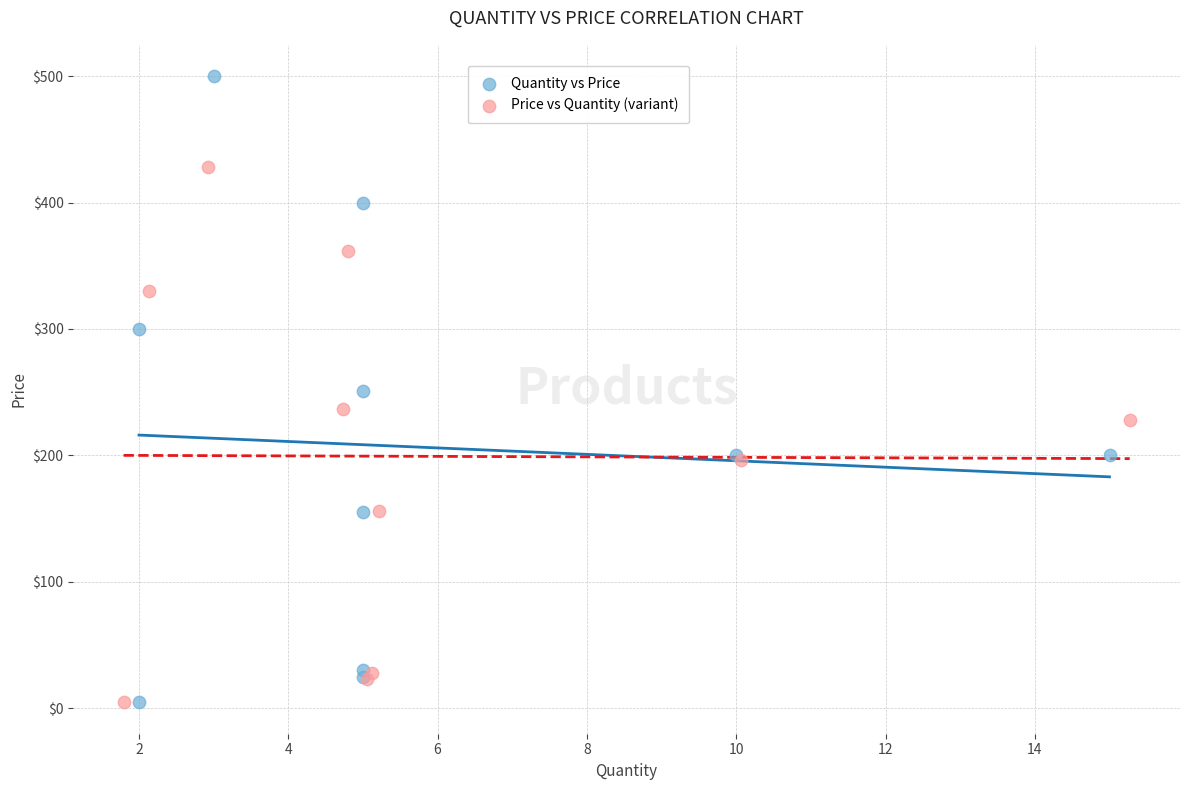

Which series has the widest spread of Y values?

Quantity vs Price